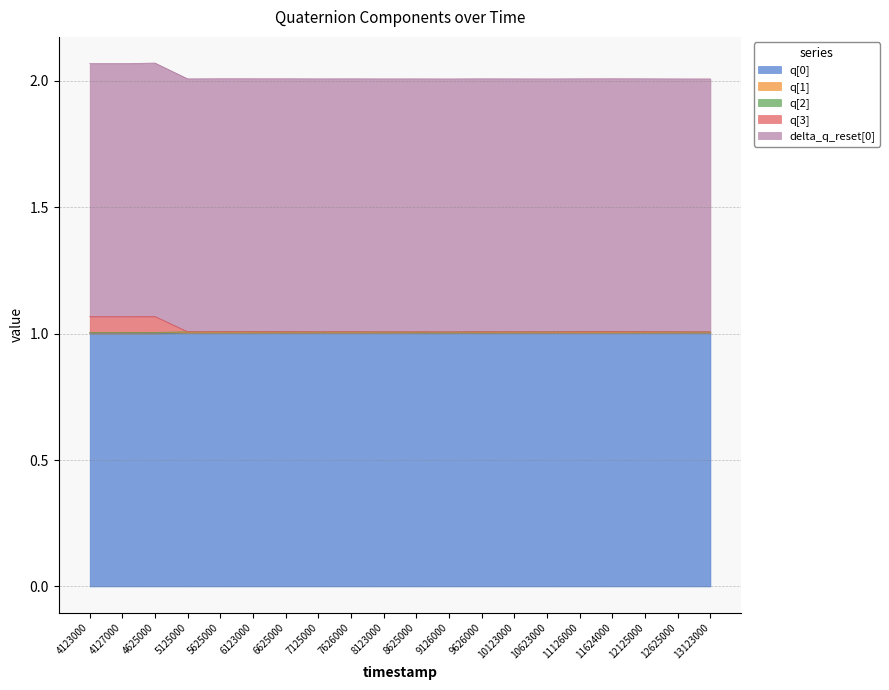

Reading left to right, list all the values displayed in this chart.

q[0]: 4123000=1.0	4127000=1.0	4625000=1.0	5125000=1.0	5625000=1.0	6123000=1.0	6625000=1.0	7125000=1.0	7626000=1.0	8123000=1.0	8625000=1.0	9126000=1.0	9626000=1.0	10123000=1.0	10623000=1.0	11126000=1.0	11624000=1.0	12125000=1.0	12625000=1.0	13123000=1.0
q[1]: 4123000=0.0	4127000=0.0	4625000=0.0	5125000=0.0	5625000=0.0	6123000=0.0	6625000=0.0	7125000=0.0	7626000=0.0	8123000=0.0	8625000=-0.0	9126000=-0.0	9626000=-0.0	10123000=-0.0	10623000=0.0	11126000=0.0	11624000=0.0	12125000=0.0	12625000=0.0	13123000=0.0
q[2]: 4123000=-0.0	4127000=-0.0	4625000=-0.0	5125000=0.0	5625000=0.0	6123000=0.0	6625000=0.0	7125000=-0.0	7626000=0.0	8123000=0.0	8625000=0.0	9126000=0.0	9626000=0.0	10123000=0.0	10623000=0.0	11126000=0.0	11624000=0.0	12125000=0.0	12625000=0.0	13123000=-0.0
q[3]: 4123000=0.1	4127000=0.1	4625000=0.1	5125000=-0.0	5625000=-0.0	6123000=-0.0	6625000=-0.0	7125000=-0.0	7626000=-0.0	8123000=-0.0	8625000=-0.0	9126000=-0.0	9626000=-0.0	10123000=-0.0	10623000=-0.0	11126000=-0.0	11624000=-0.0	12125000=-0.0	12625000=-0.0	13123000=-0.0
delta_q_reset[0]: 4123000=1.0	4127000=1.0	4625000=1.0	5125000=1.0	5625000=1.0	6123000=1.0	6625000=1.0	7125000=1.0	7626000=1.0	8123000=1.0	8625000=1.0	9126000=1.0	9626000=1.0	10123000=1.0	10623000=1.0	11126000=1.0	11624000=1.0	12125000=1.0	12625000=1.0	13123000=1.0